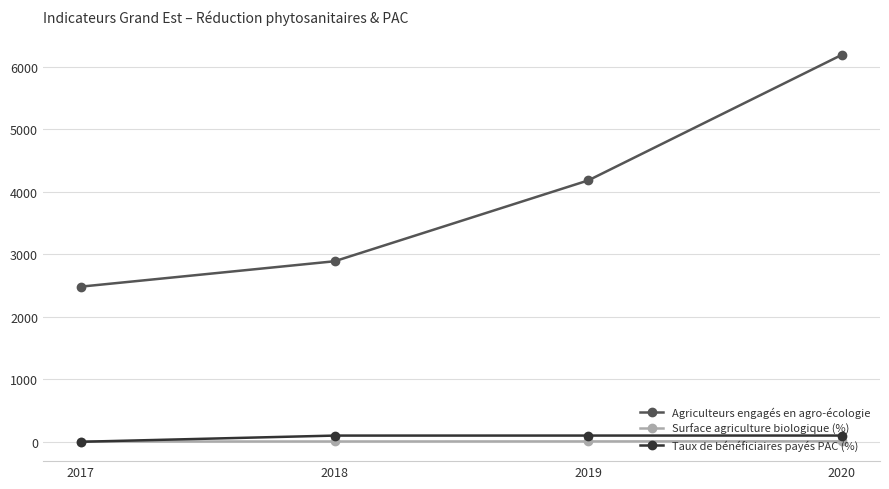

Which series has the largest total across all categories?

Agriculteurs engagés en agro-écologie